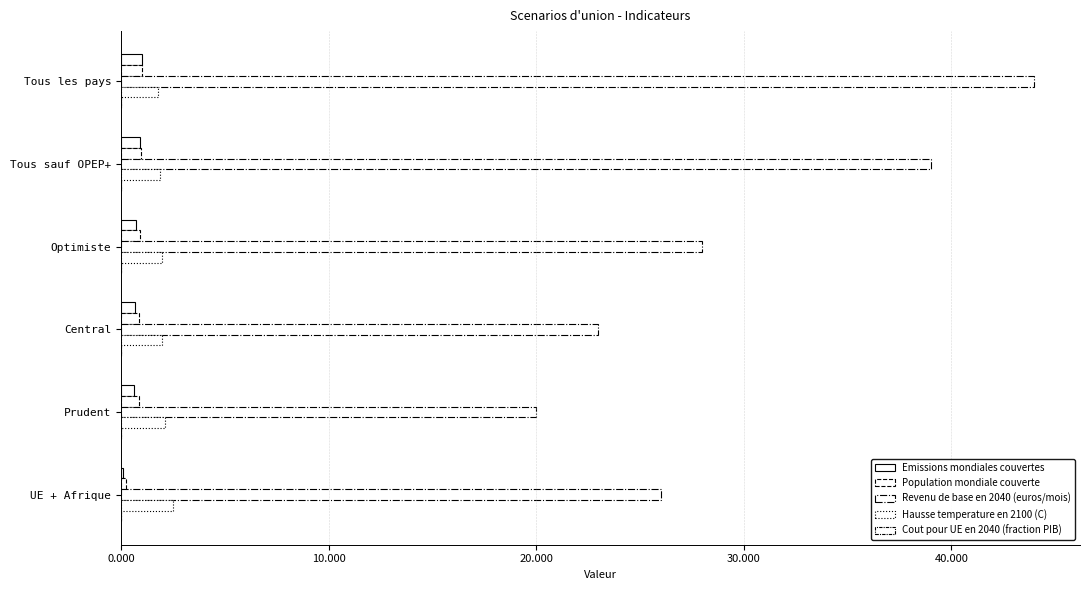

What is the average value of the Hausse temperature en 2100 (C) series?

2.1